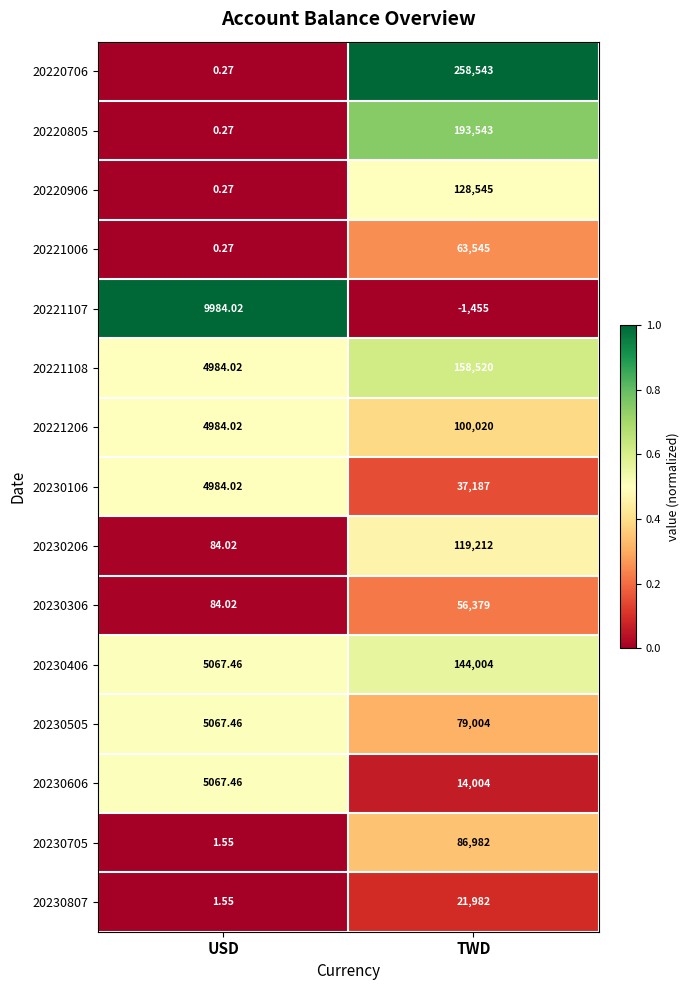

List the labels in order of 20230505 value, largest first.

TWD, USD